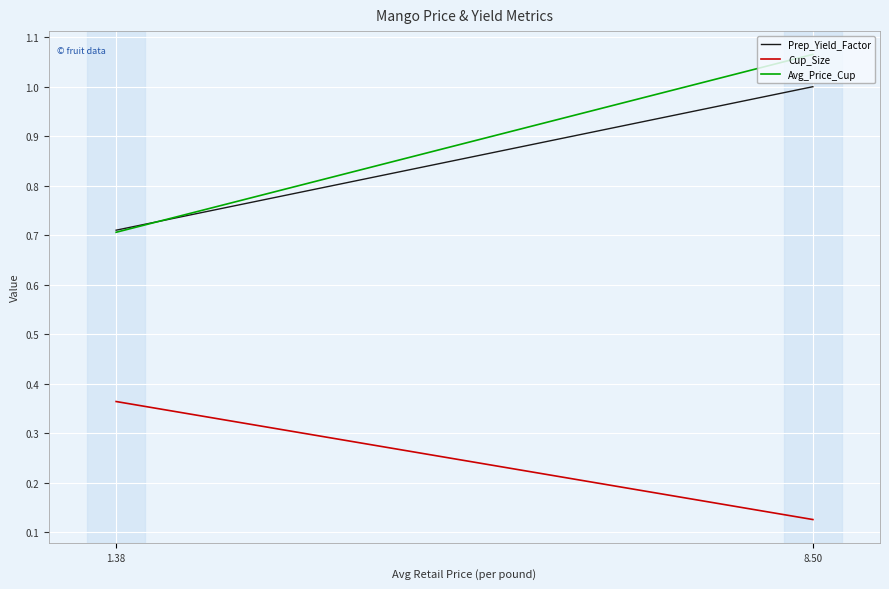

The Prep_Yield_Factor series shows 1.0 at 8.50. True or false?

True